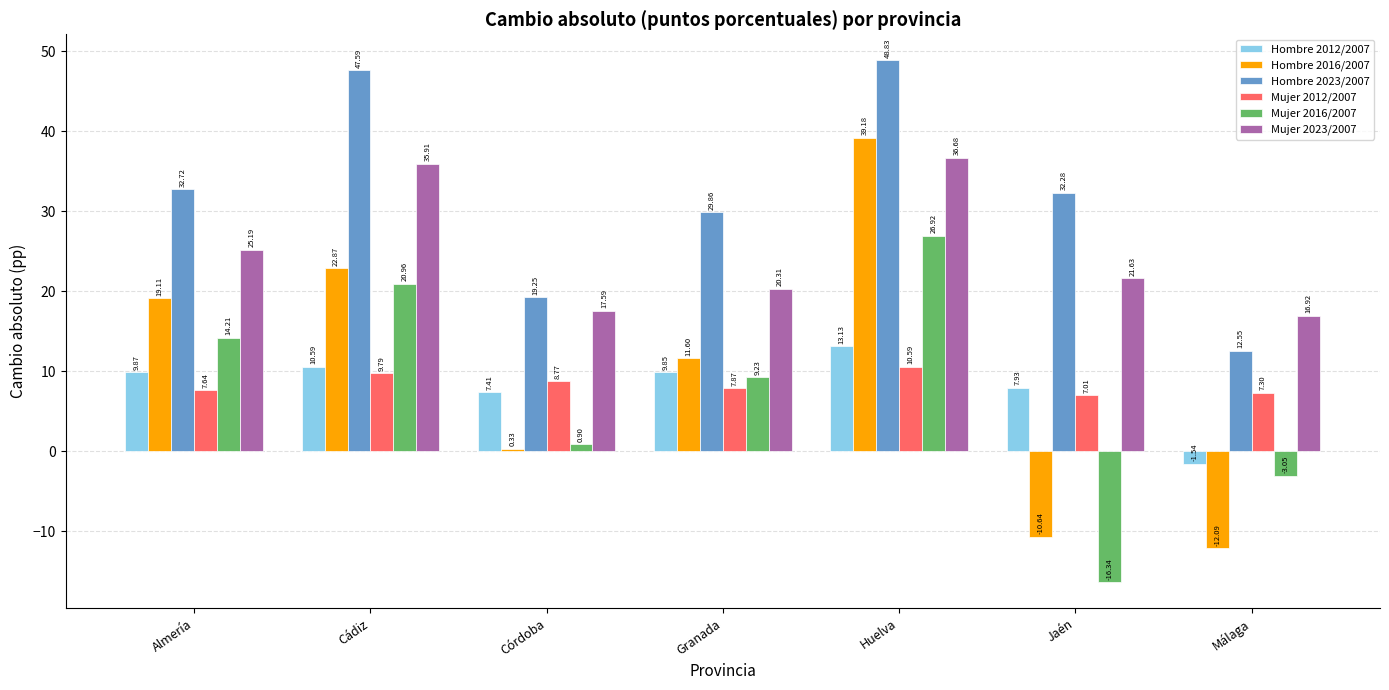

Which series has the largest range (max minus min)?

Hombre 2016/2007